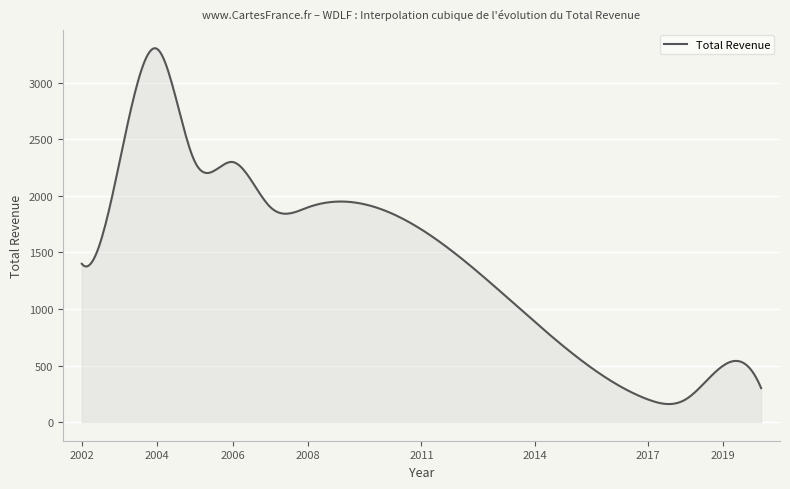

Count the number of data series in this chart.

1